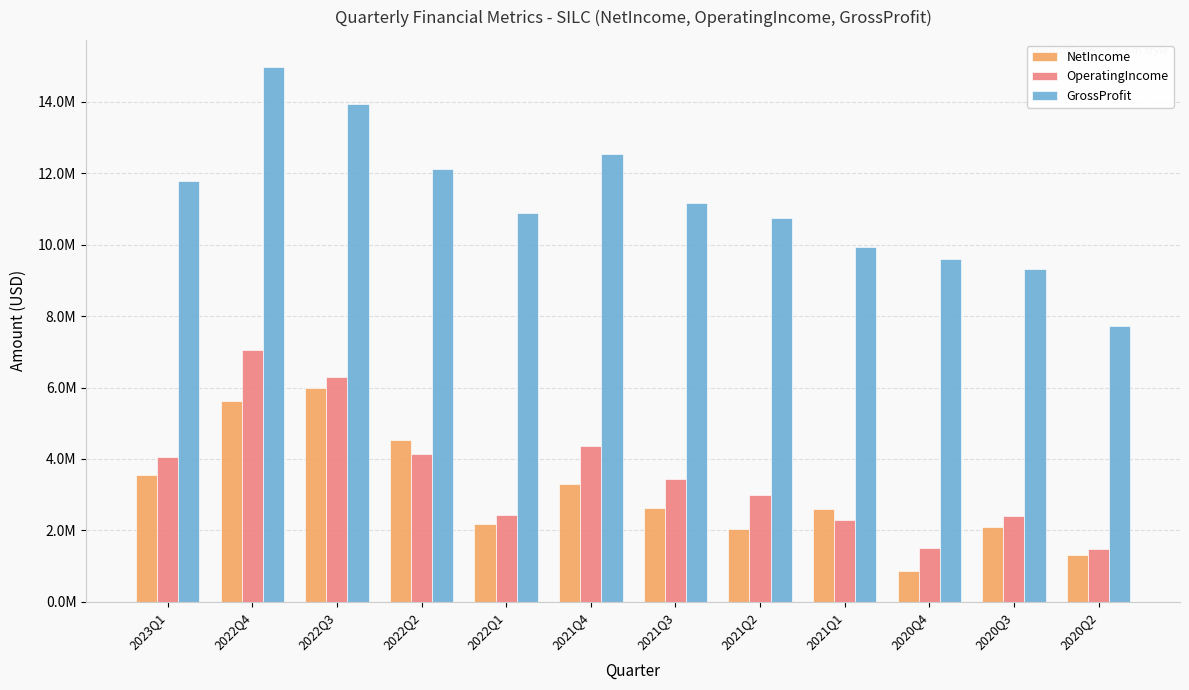

What is the label of the 2nd bar from the right?

2020Q3